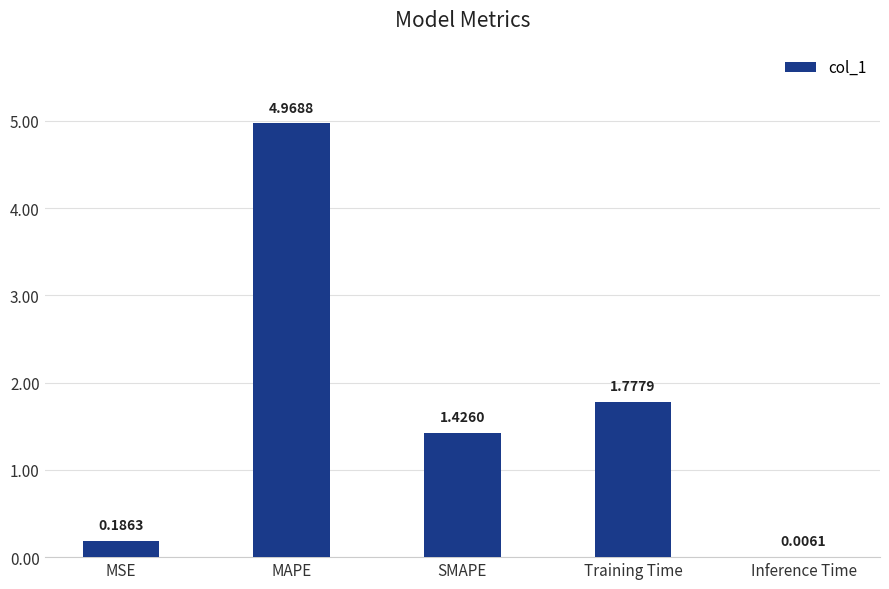

What is the change in value from MAPE to SMAPE?

-3.5